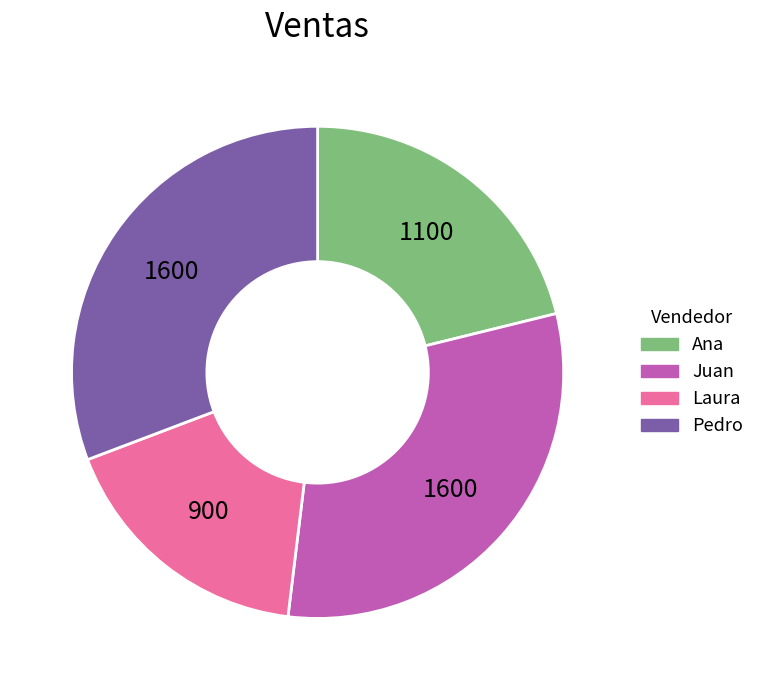

Combined, do Pedro and Laura account for over 50%?

No